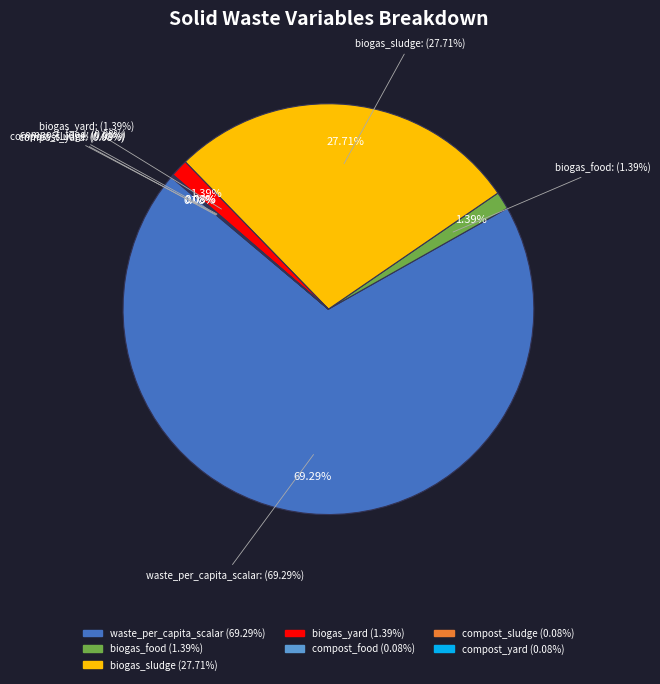

True or false: frac_waso_biogas_food accounts for 1% of the total.

True